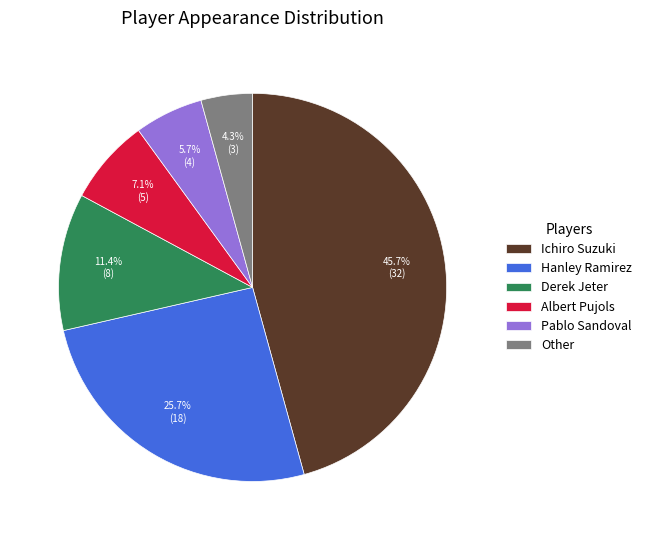

Rank the categories by value from highest to lowest.

Ichiro Suzuki, Hanley Ramirez, Derek Jeter, Albert Pujols, Pablo Sandoval, Other